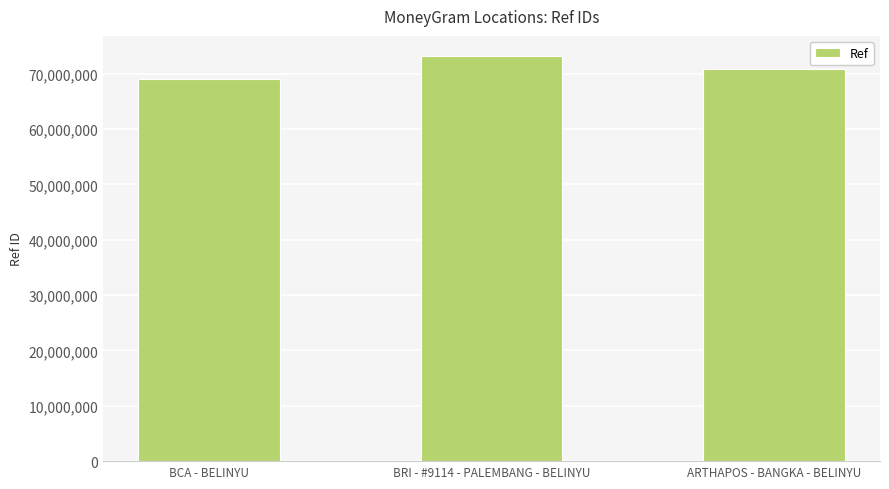

What is the average value?

71005978